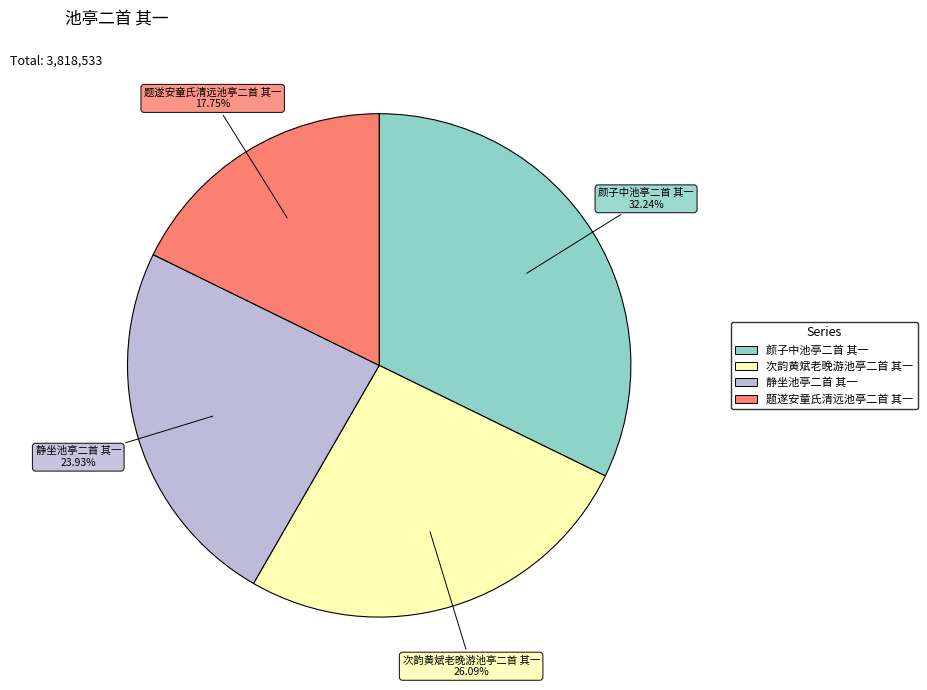

The 颜子中池亭二首 其一 slice represents 37% of the pie. True or false?

False